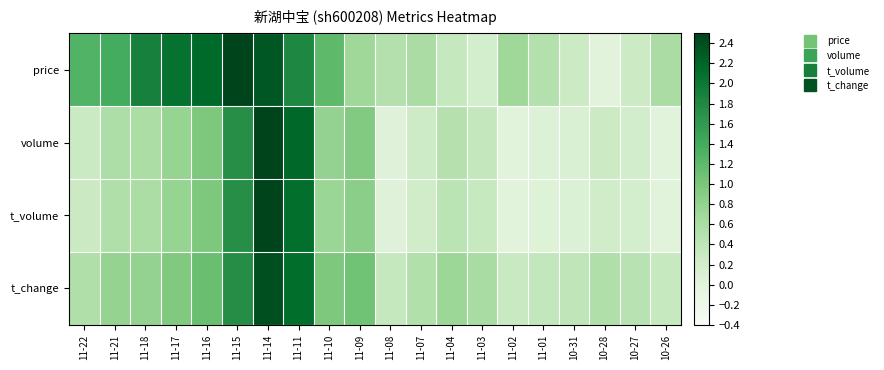

What is the total value across all series at 11-14?

9.7